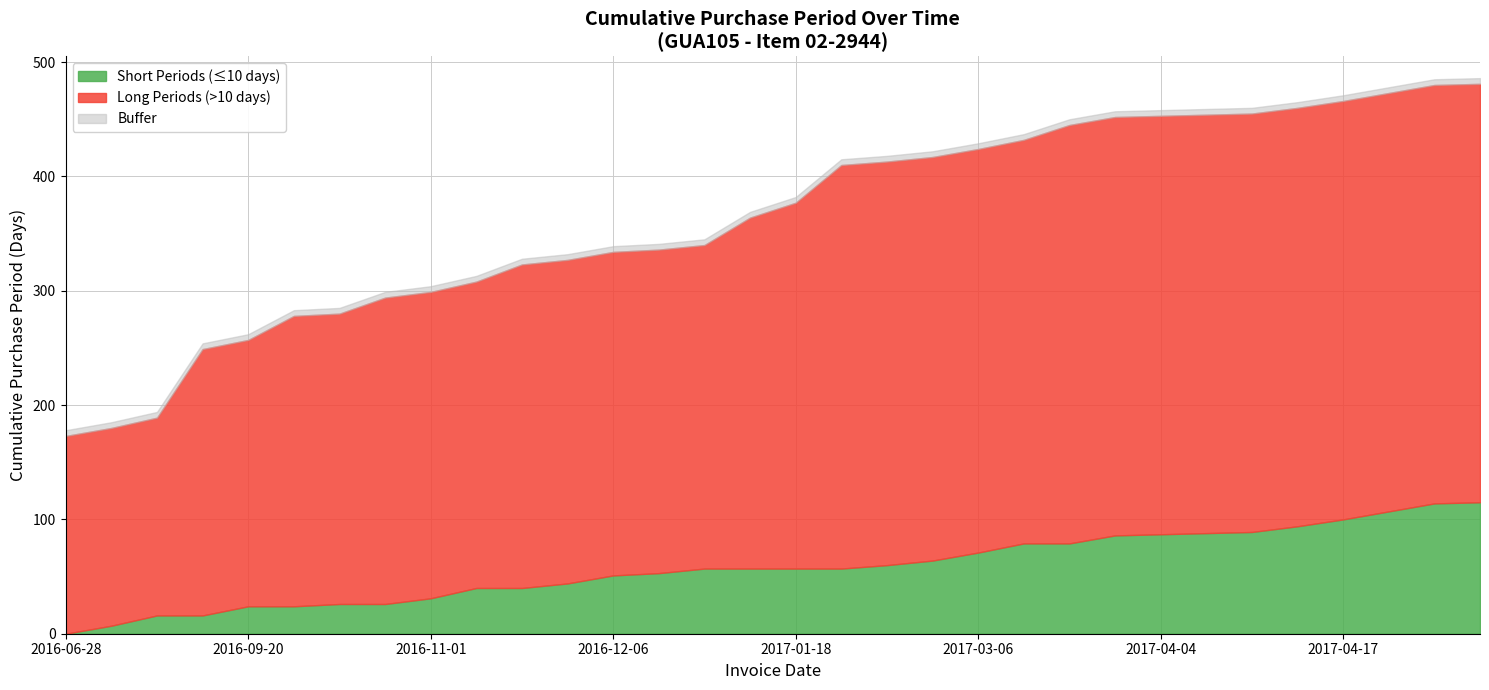

Does the chart have visible grid lines?

Yes